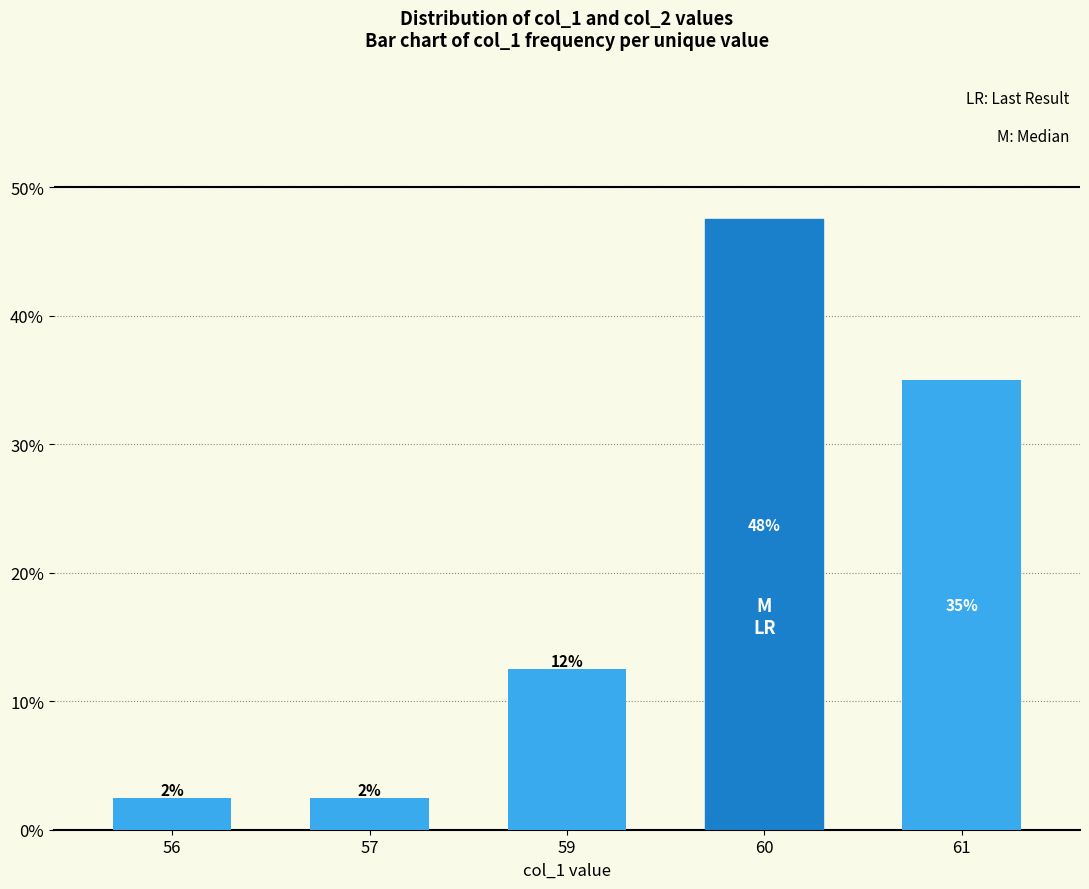

The value at 56 is 0.7. True or false?

False